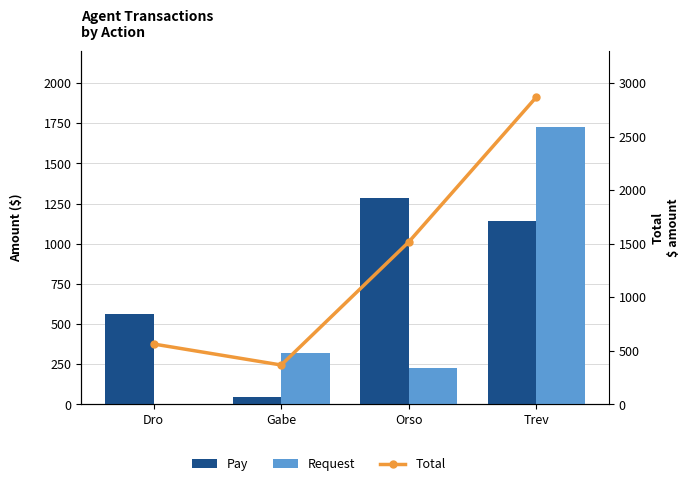

What is the label of the 4th bar from the right?

Dro